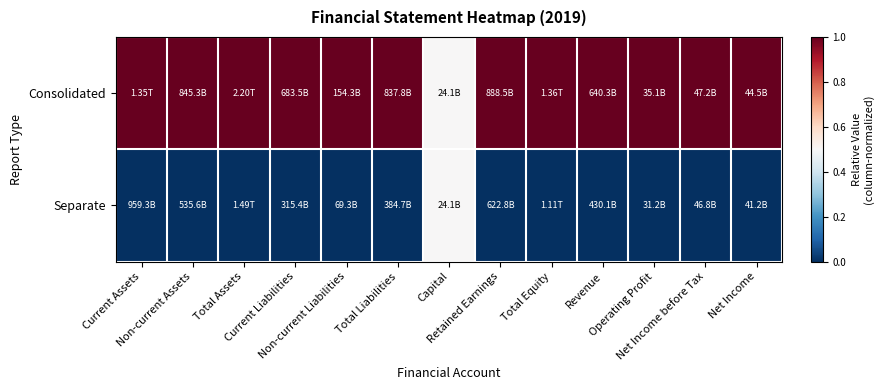

Reading right to left, extract all data points from this chart.

Consolidated: Net Income=1.0	Net Income before Tax=1.0	Operating Profit=1.0	Revenue=1.0	Total Equity=1.0	Retained Earnings=1.0	Capital=0.5	Total Liabilities=1.0	Non-current Liabilities=1.0	Current Liabilities=1.0	Total Assets=1.0	Non-current Assets=1.0	Current Assets=1.0
Separate: Net Income=0.0	Net Income before Tax=0.0	Operating Profit=0.0	Revenue=0.0	Total Equity=0.0	Retained Earnings=0.0	Capital=0.5	Total Liabilities=0.0	Non-current Liabilities=0.0	Current Liabilities=0.0	Total Assets=0.0	Non-current Assets=0.0	Current Assets=0.0